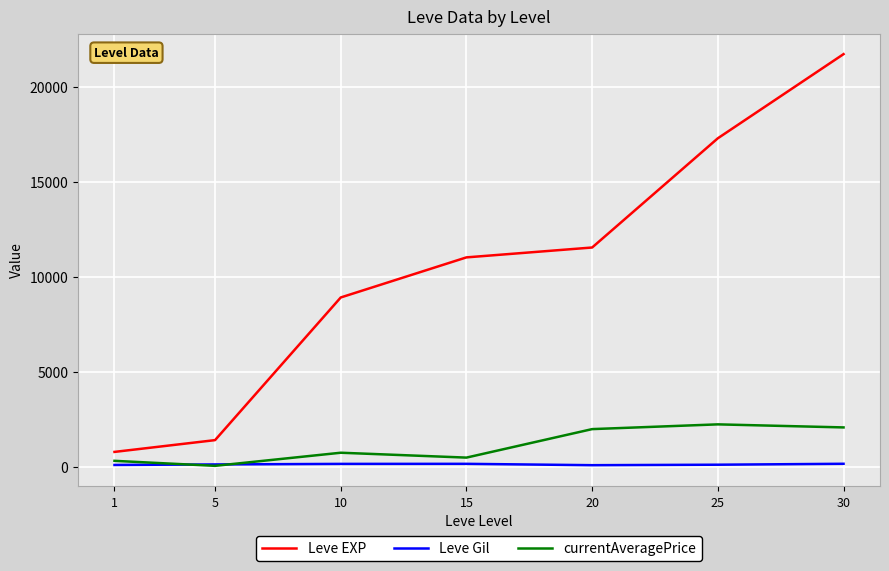

At how many categories does at least one series exceed 9097?

4